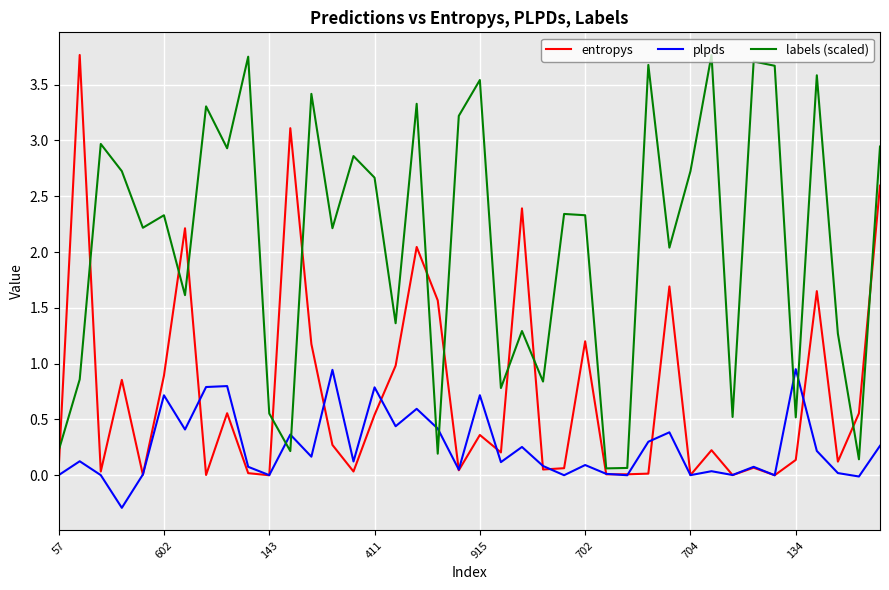

True or false: entropys and labels (scaled) cross at least once.

True